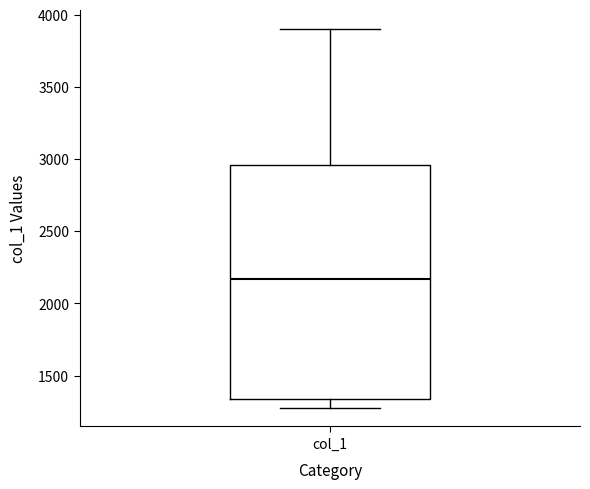

Transcribe this box plot: give where the median line is, the range the box spans, and where the two whiskers end, as read against the y-axis. The values are not printed on the chart, so give them approximately, as read against the axis.

median 2150, box 1350 to 2950, whiskers 1300 to 3900